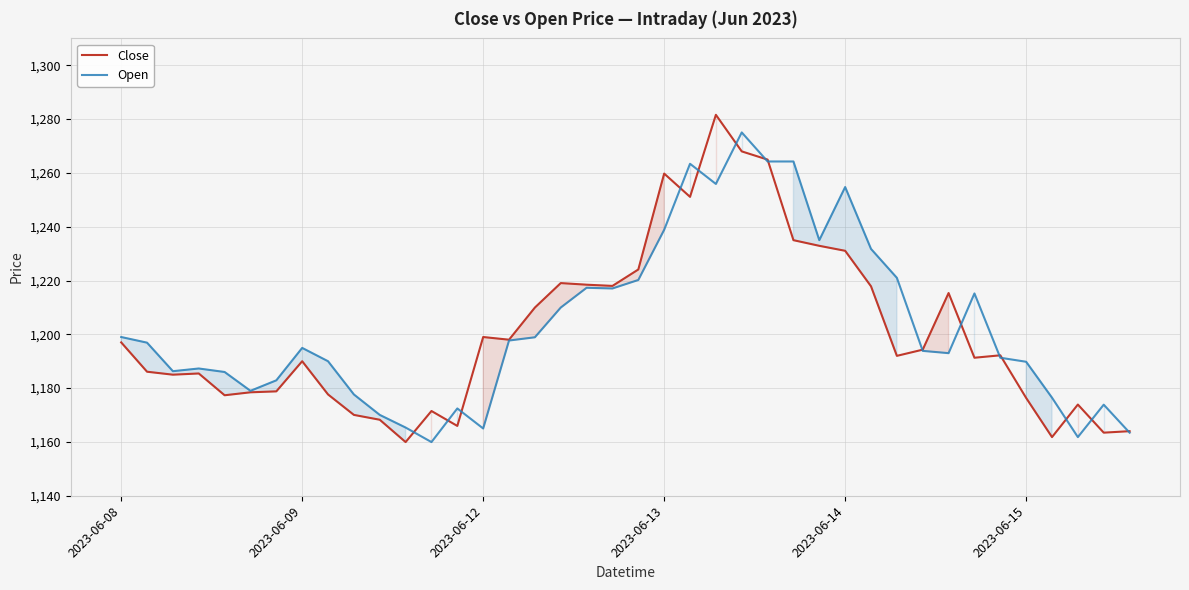

Which series has the largest range (max minus min)?

Close